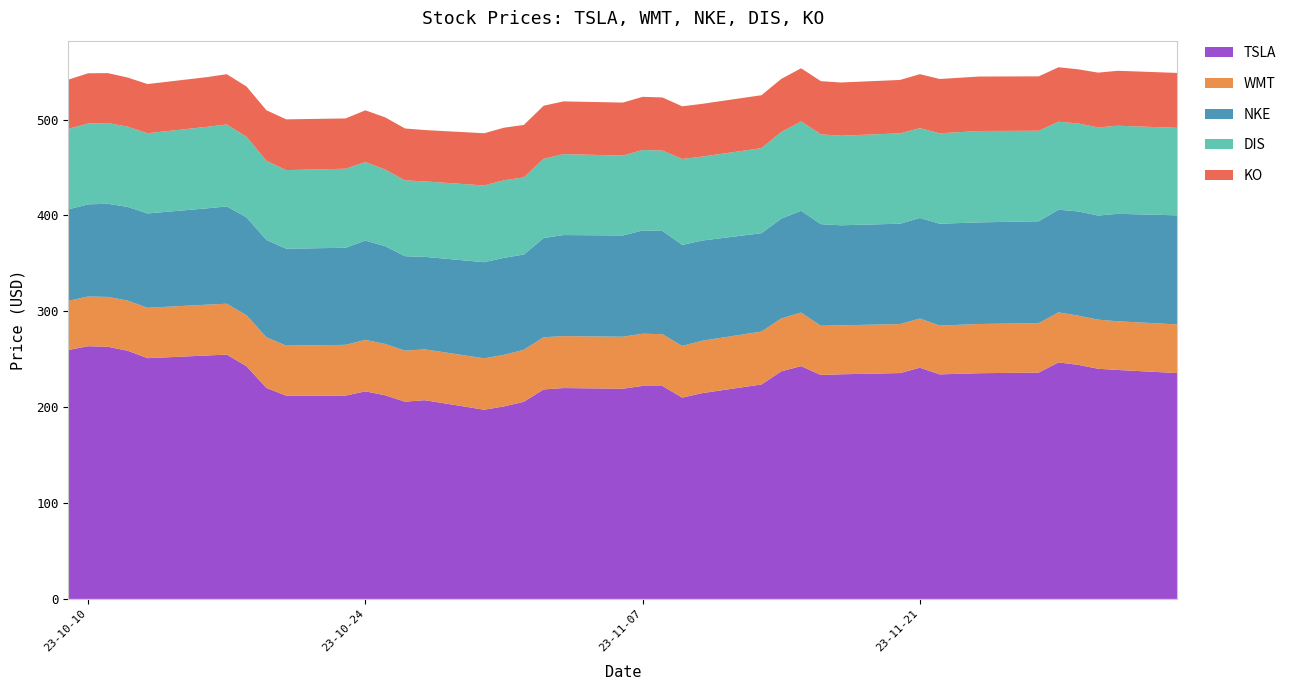

Reading left to right, transcribe all the data shown in this chart.

TSLA: 259.7	263.6	263.0	258.9	251.1	253.9	254.8	242.7	220.1	212.0	212.1	216.5	212.4	205.8	207.3	197.4	200.8	205.7	218.5	220.0	219.3	222.2	222.1	210.0	214.7	223.7	237.4	242.8	233.6	234.3	235.6	241.2	234.2	235.4	236.1	246.7	244.1	240.1	238.8	235.6
WMT: 51.2	51.8	52.0	52.3	52.6	53.0	53.1	53.1	52.9	52.2	53.0	53.7	53.5	53.2	53.0	53.6	53.7	54.2	54.4	54.2	54.2	54.5	54.0	53.9	54.7	55.1	55.1	55.8	51.3	51.1	51.1	51.3	50.9	51.3	51.6	52.2	51.3	51.2	50.8	50.8
NKE: 95.4	96.1	97.2	97.8	98.4	100.5	101.5	102.2	101.5	101.1	101.2	103.6	102.0	98.5	96.5	100.3	101.2	99.3	103.5	105.4	105.6	107.7	107.7	105.4	104.5	102.6	104.2	106.2	106.0	104.3	104.7	104.9	106.3	106.0	106.3	107.1	108.7	108.6	112.1	113.8
DIS: 84.0	84.3	84.2	83.7	83.7	85.0	85.5	84.0	82.6	82.0	82.5	81.9	80.0	79.2	78.7	80.0	81.0	80.4	82.6	84.4	83.4	83.9	83.8	89.6	87.6	88.7	90.4	93.2	93.8	93.4	94.3	93.7	94.3	95.3	94.4	91.8	91.8	92.0	91.9	91.3
KO: 51.3	52.4	52.1	51.2	51.3	51.8	52.5	52.4	52.7	52.9	52.5	54.0	54.4	54.1	53.6	54.5	54.8	54.8	55.4	55.0	55.3	55.5	55.4	55.0	55.0	55.2	55.4	55.5	55.4	55.5	55.7	56.3	56.7	56.8	56.7	56.8	56.5	57.1	57.3	57.3